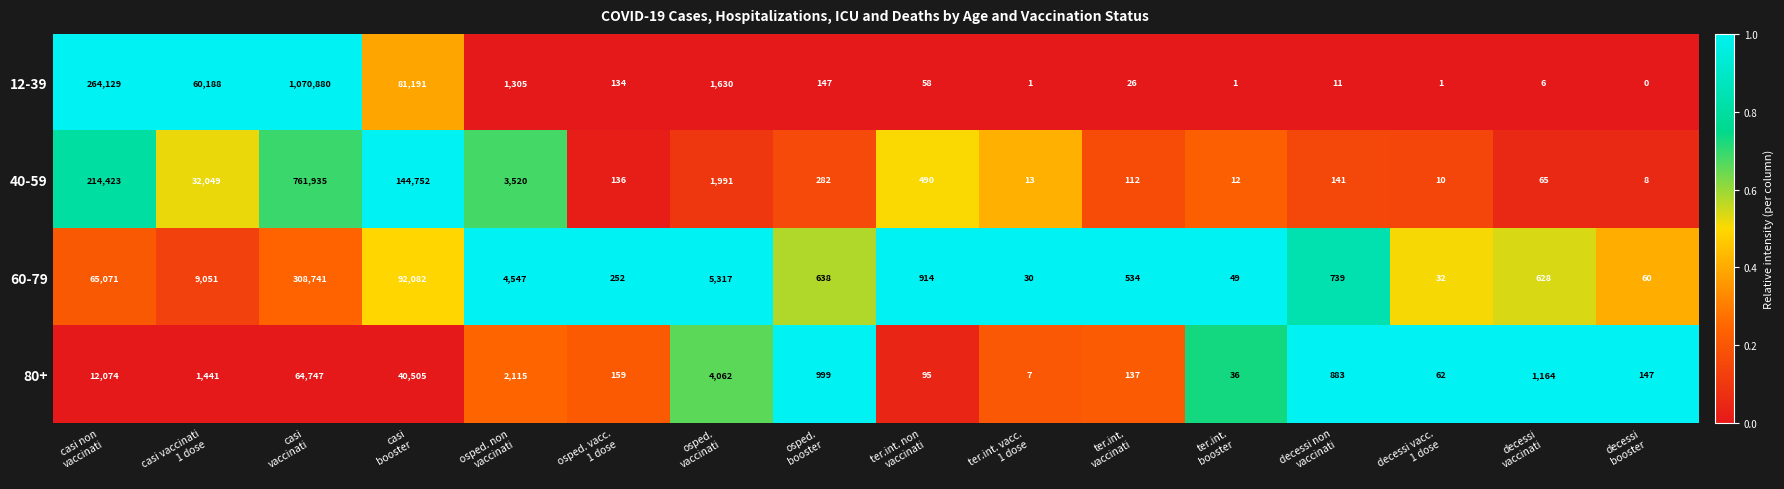

How many data points does each series have?

16